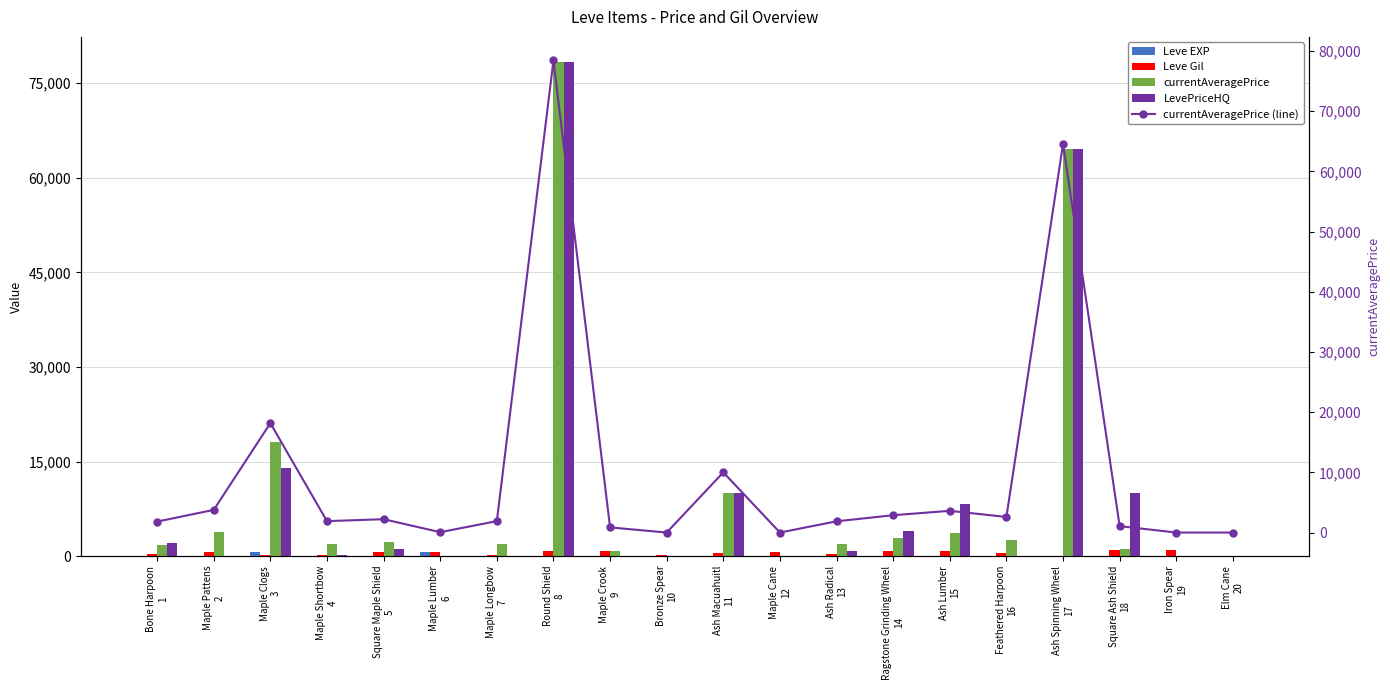

Reading right to left, transcribe all the data shown in this chart.

Leve EXP: Elm Cane
20=13.0	Iron Spear
19=18.0	Square Ash Shield
18=9.0	Ash Spinning Wheel
17=13.0	Feathered Harpoon
16=9.0	Ash Lumber
15=3.0	Ragstone Grinding Wheel
14=7.0	Ash Radical
13=4.0	Maple Cane
12=3.0	Ash Macuahuitl
11=2.0	Bronze Spear
10=5.0	Maple Crook
9=2.0	Round Shield
8=6.0	Maple Longbow
7=4.0	Maple Lumber
6=630.0	Square Maple Shield
5=1.0	Maple Shortbow
4=1.0	Maple Clogs
3=630.0	Maple Pattens
2=1.0	Bone Harpoon
1=1.0
Leve Gil: Elm Cane
20=40.0	Iron Spear
19=910.0	Square Ash Shield
18=990.0	Ash Spinning Wheel
17=90.0	Feathered Harpoon
16=430.0	Ash Lumber
15=780.0	Ragstone Grinding Wheel
14=880.0	Ash Radical
13=280.0	Maple Cane
12=600.0	Ash Macuahuitl
11=490.0	Bronze Spear
10=220.0	Maple Crook
9=790.0	Round Shield
8=840.0	Maple Longbow
7=110.0	Maple Lumber
6=630.0	Square Maple Shield
5=690.0	Maple Shortbow
4=160.0	Maple Clogs
3=112.0	Maple Pattens
2=690.0	Bone Harpoon
1=330.0
currentAveragePrice: Elm Cane
20=0.0	Iron Spear
19=0.0	Square Ash Shield
18=1067.8	Ash Spinning Wheel
17=64561.3	Feathered Harpoon
16=2589.0	Ash Lumber
15=3607.9	Ragstone Grinding Wheel
14=2880.0	Ash Radical
13=1866.7	Maple Cane
12=0.0	Ash Macuahuitl
11=10000.0	Bronze Spear
10=0.0	Maple Crook
9=857.2	Round Shield
8=78425.4	Maple Longbow
7=1894.0	Maple Lumber
6=58.3	Square Maple Shield
5=2219.0	Maple Shortbow
4=1893.0	Maple Clogs
3=18176.9	Maple Pattens
2=3763.0	Bone Harpoon
1=1820.0
LevePriceHQ: Elm Cane
20=0.0	Iron Spear
19=0.0	Square Ash Shield
18=10000.0	Ash Spinning Wheel
17=64561.3	Feathered Harpoon
16=0.0	Ash Lumber
15=8333.0	Ragstone Grinding Wheel
14=3960.0	Ash Radical
13=800.0	Maple Cane
12=0.0	Ash Macuahuitl
11=10000.0	Bronze Spear
10=0.0	Maple Crook
9=0.0	Round Shield
8=78425.4	Maple Longbow
7=0.0	Maple Lumber
6=75.0	Square Maple Shield
5=1166.3	Maple Shortbow
4=231.4	Maple Clogs
3=13923.0	Maple Pattens
2=0.0	Bone Harpoon
1=2025.0
currentAveragePrice (line): Elm Cane
20=0.0	Iron Spear
19=0.0	Square Ash Shield
18=1067.8	Ash Spinning Wheel
17=64561.3	Feathered Harpoon
16=2589.0	Ash Lumber
15=3607.9	Ragstone Grinding Wheel
14=2880.0	Ash Radical
13=1866.7	Maple Cane
12=0.0	Ash Macuahuitl
11=10000.0	Bronze Spear
10=0.0	Maple Crook
9=857.2	Round Shield
8=78425.4	Maple Longbow
7=1894.0	Maple Lumber
6=58.3	Square Maple Shield
5=2219.0	Maple Shortbow
4=1893.0	Maple Clogs
3=18176.9	Maple Pattens
2=3763.0	Bone Harpoon
1=1820.0